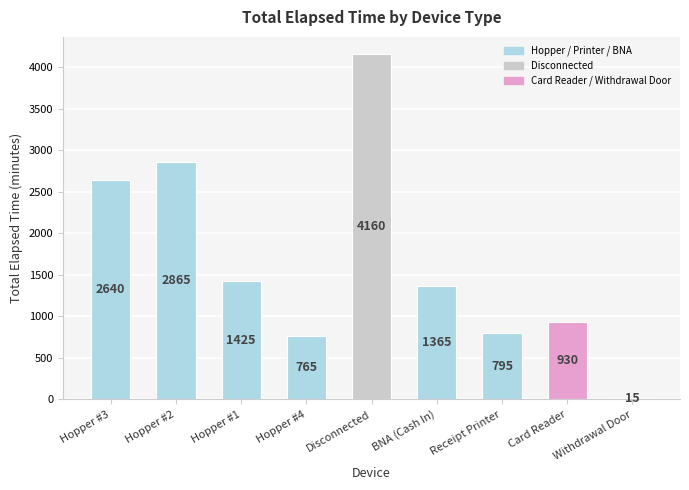

What is the greatest value displayed?

4160